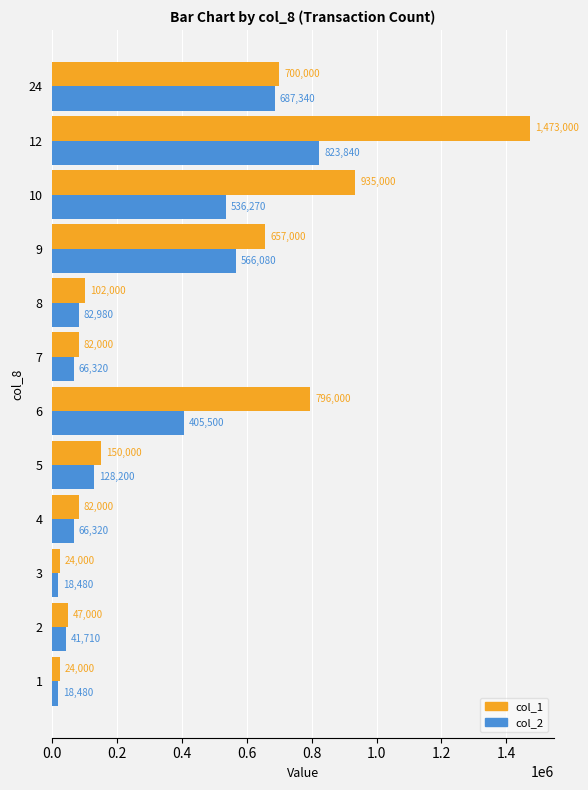

True or false: col_1 has a value of 1159194 at 24.

False